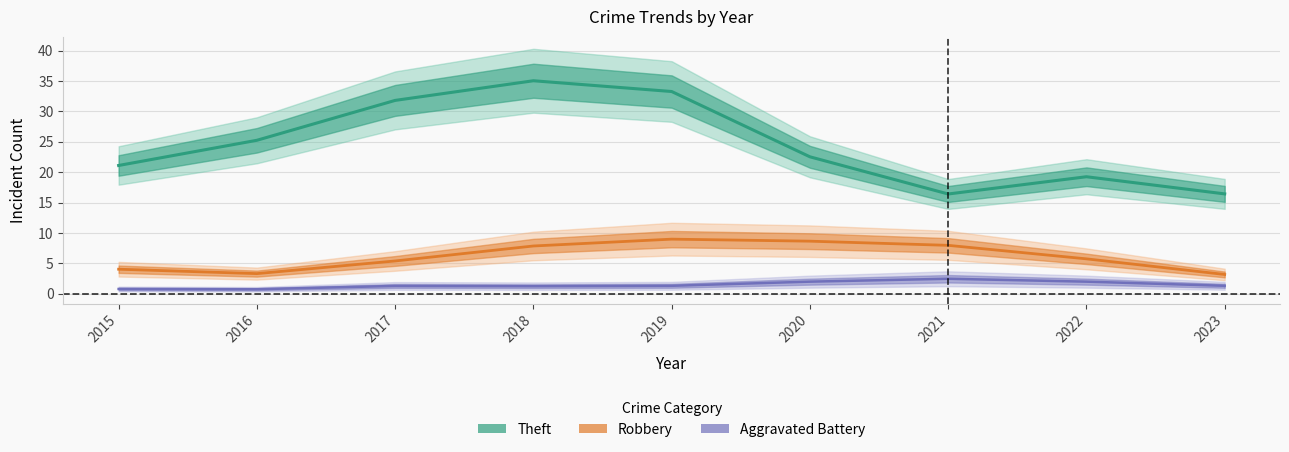

What is the difference between the maximum and minimum values in the Robbery series?

5.8